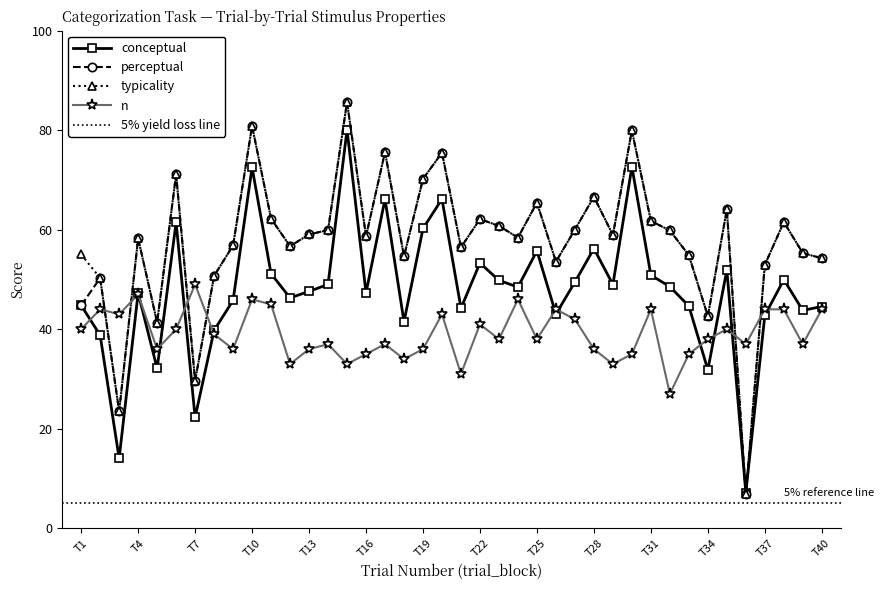

What are all the series names shown in the legend?

conceptual, perceptual, typicality, n